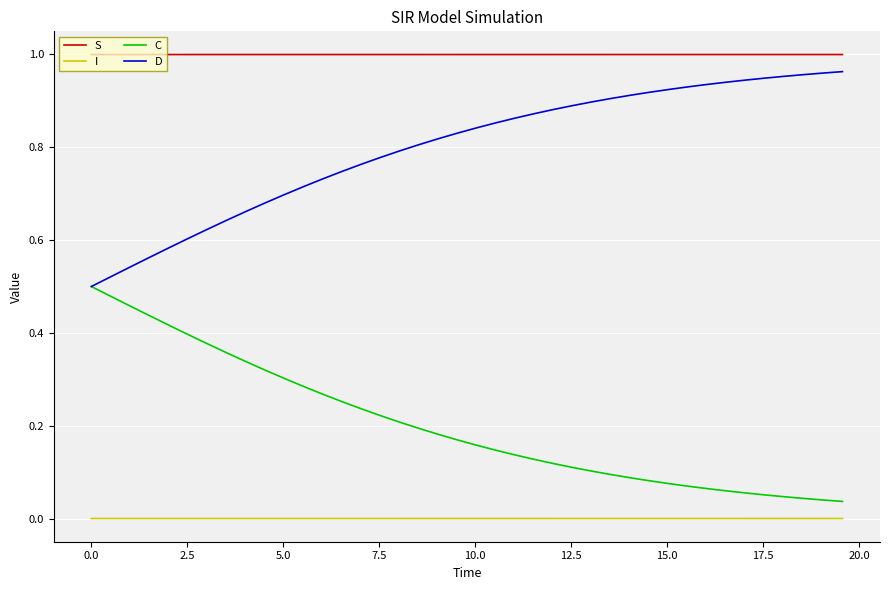

List the series in order of their overall mean, highest first.

S, D, C, I